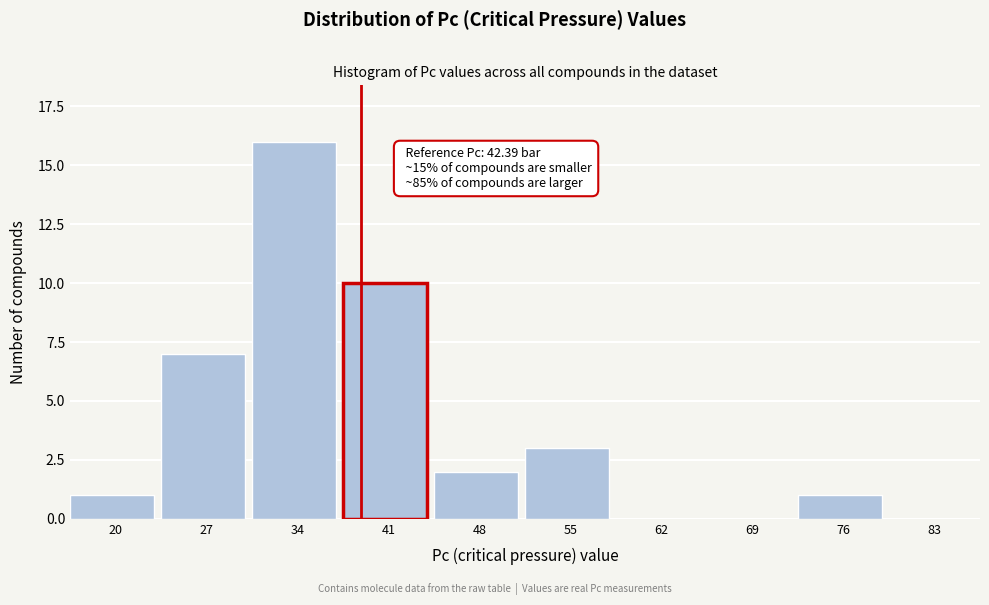

Reading left to right, transcribe all the data shown in this chart.

20=1	27=7	34=16	41=10	48=2	55=3	62=0	69=0	76=1	83=0